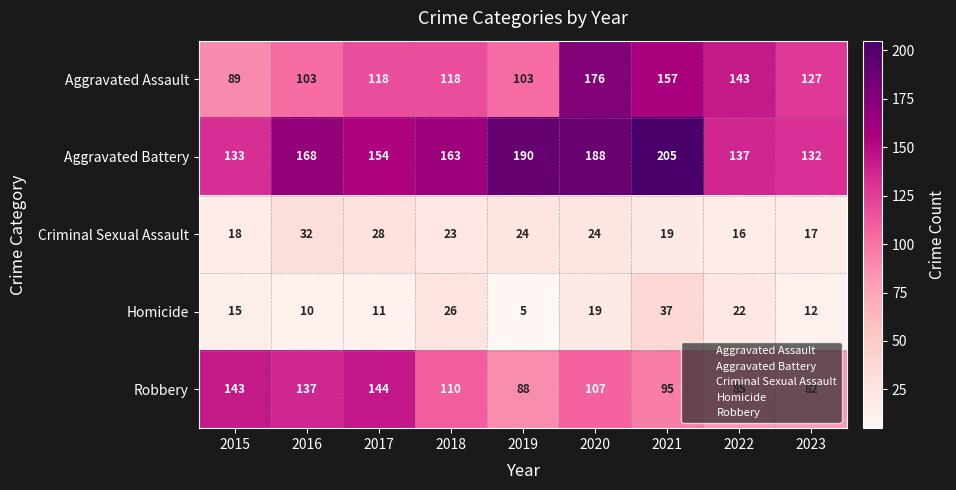

Is the value of Aggravated Assault at 2022 greater than the value of Robbery at 2016?

Yes